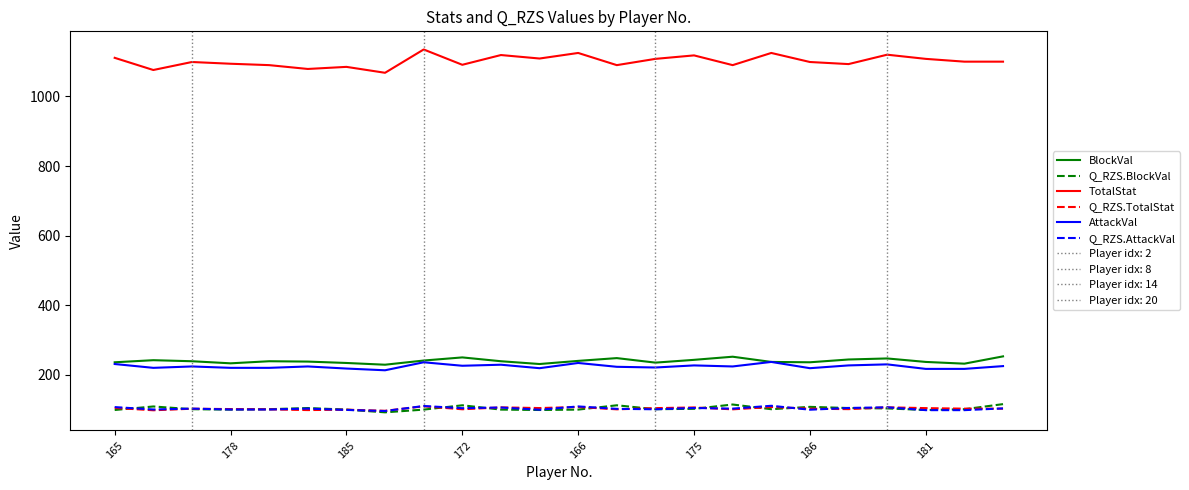

What is the maximum value for Q_RZS.BlockVal?

115.7